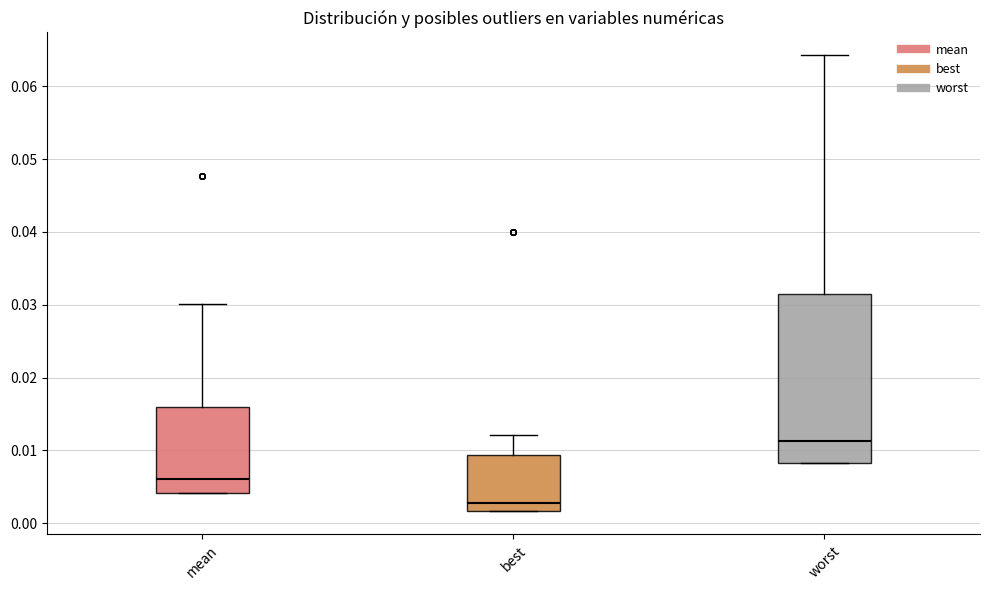

Where is the lower edge of the box for mean on the y-axis? The values are not printed on the chart, so give them approximately, as read against the axis.

0.004